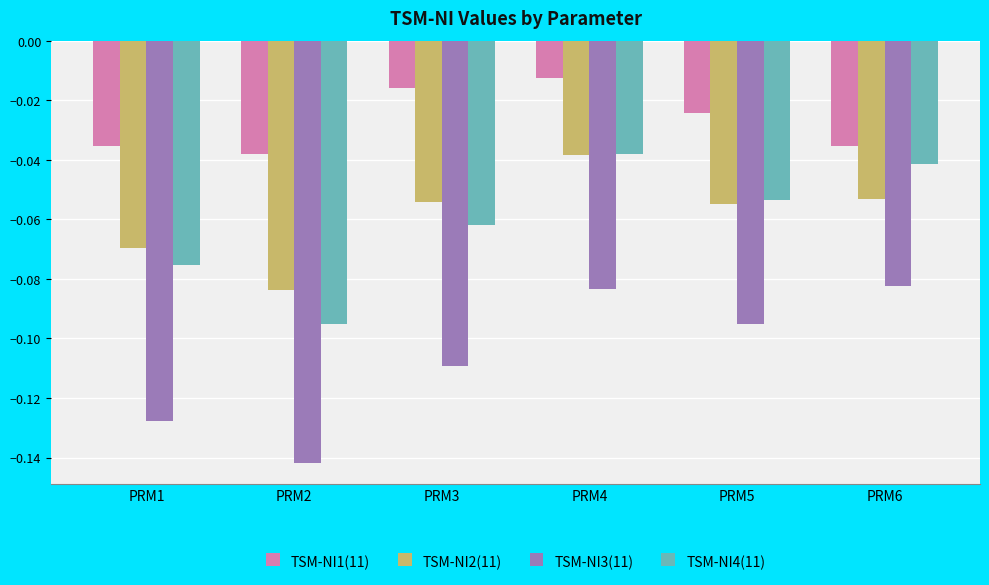

Which series has the widest spread of values?

TSM-NI3(11)